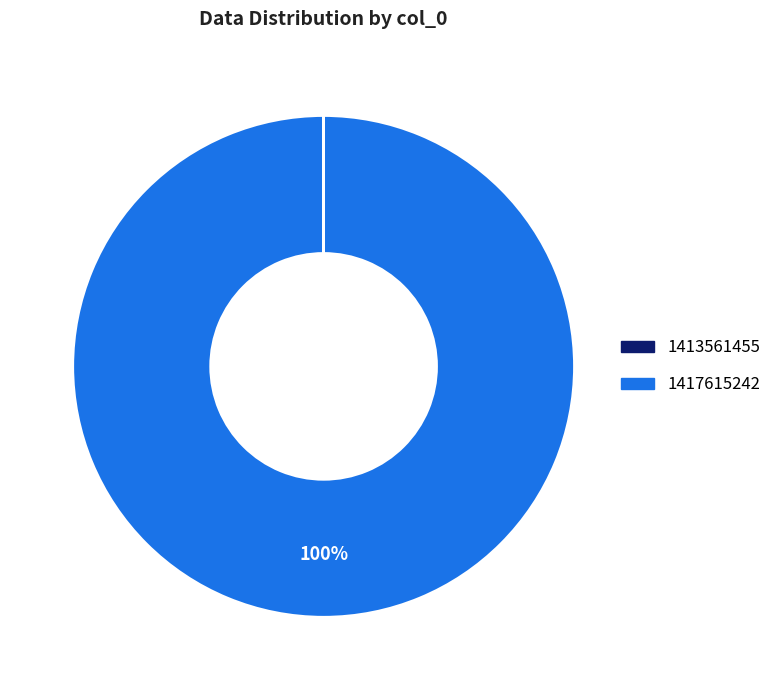

To the nearest percent, what percentage of the pie is 1417615242?

100%